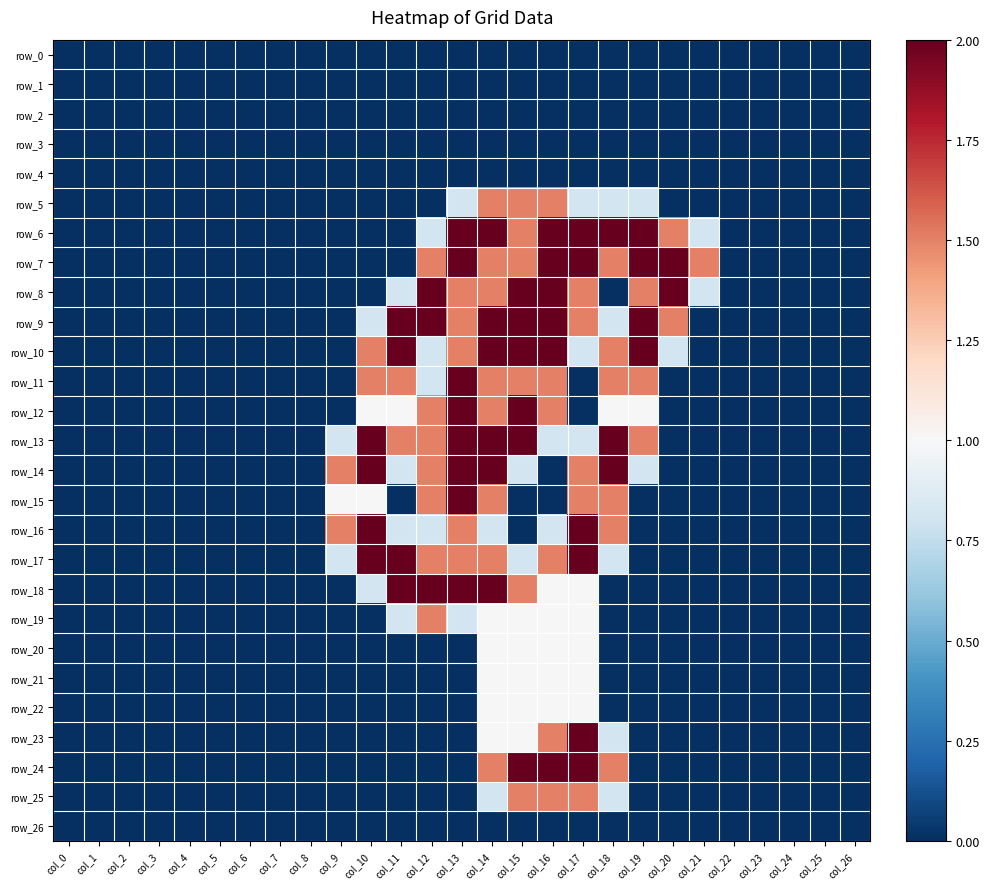

What is the maximum value shown in the chart?

2.0